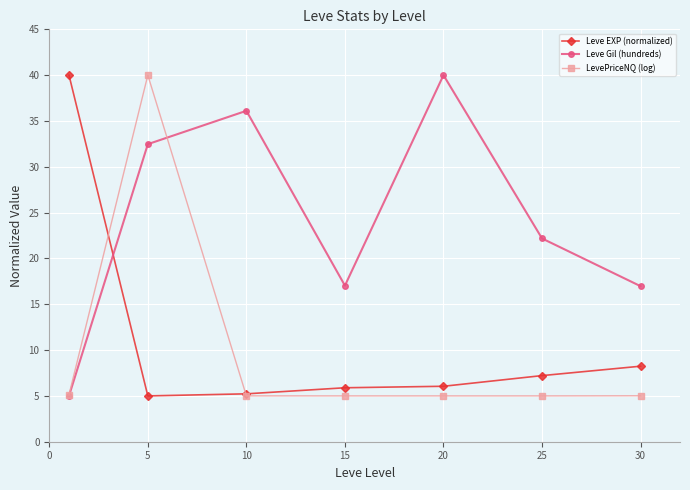

Which series has the largest total across all categories?

Leve Gil (hundreds)